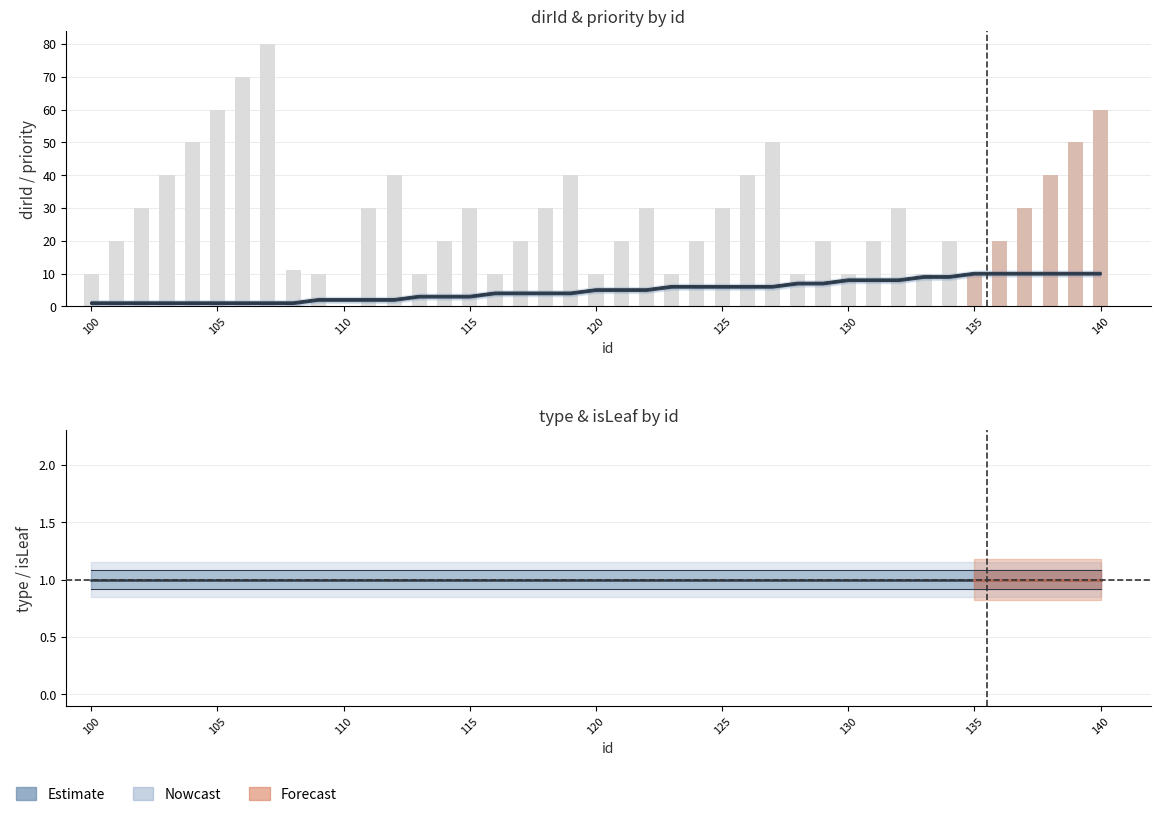

What value does the dirId series have at 106?

1